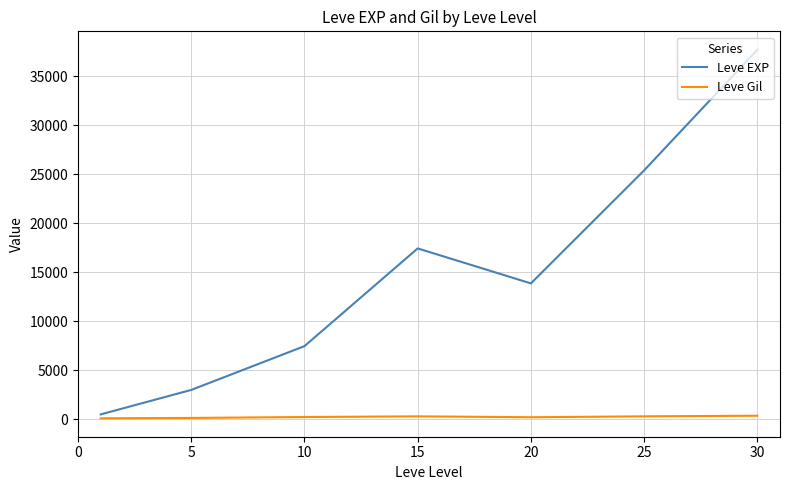

What is the greatest value displayed?

37715.0